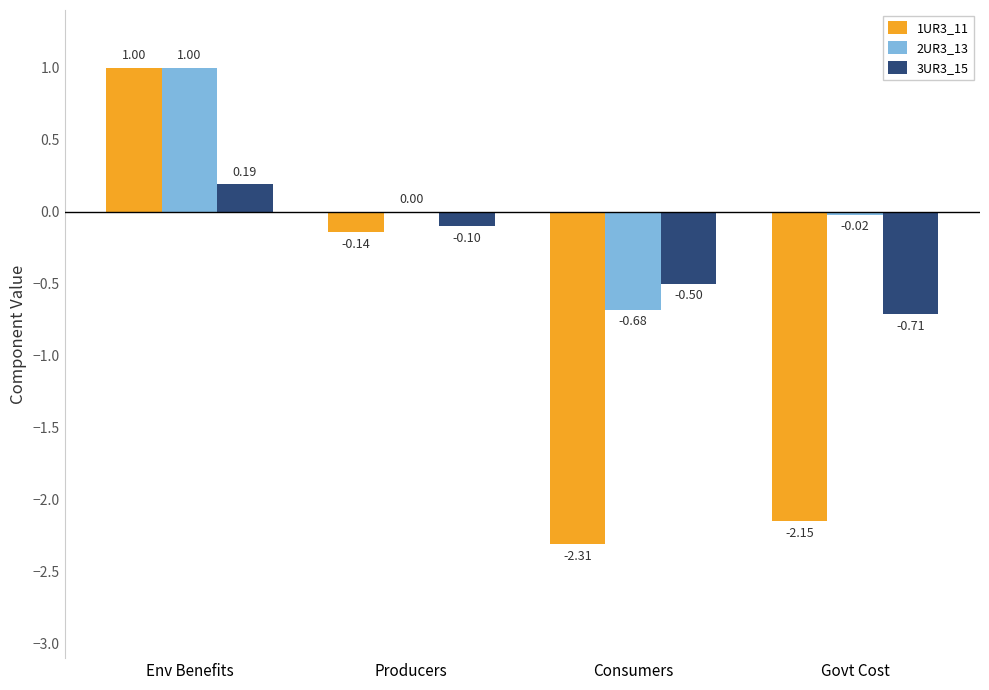

How many data points does each series have?

4